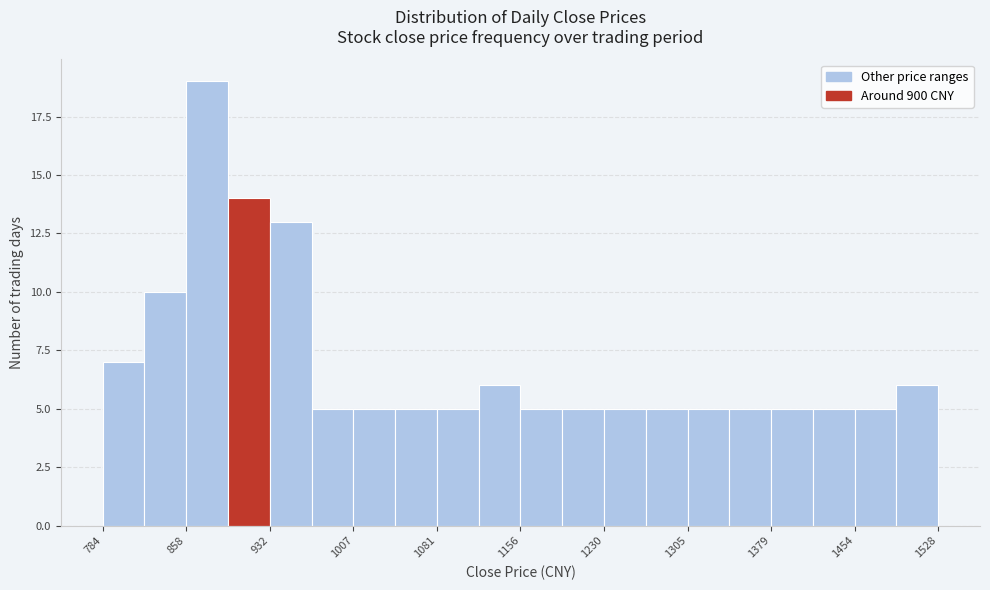

Around what value on the x-axis is the tallest bar? Give the approximate position of its centre, as read against the axis.

880